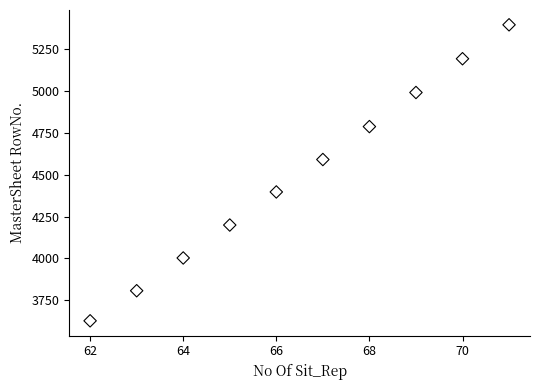

What Y value in the scatter plot is closest to 4511?

4591